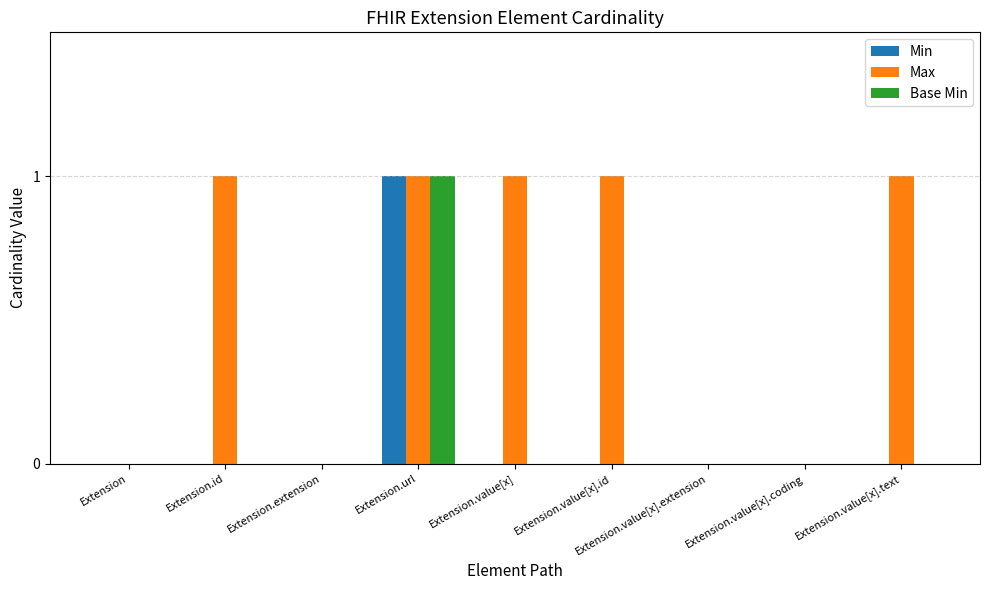

What is the sum of all Max values?

5